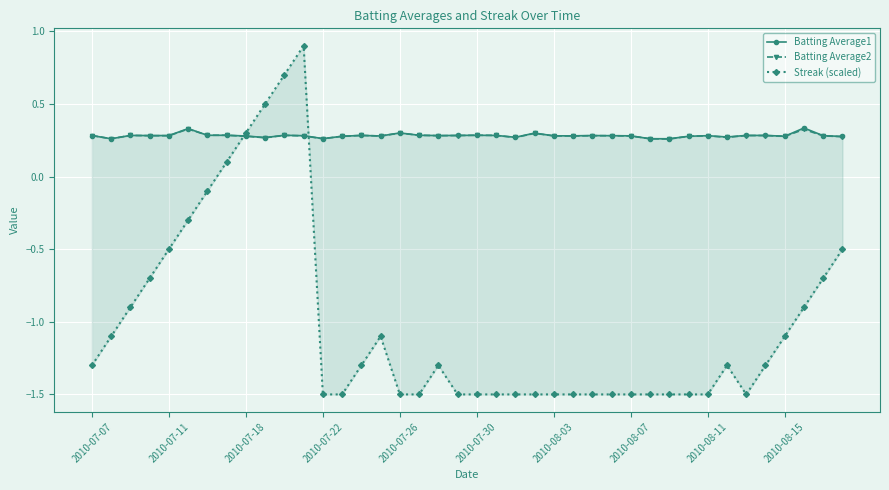

True or false: Batting Average2 has more than 1 interior local peaks.

True